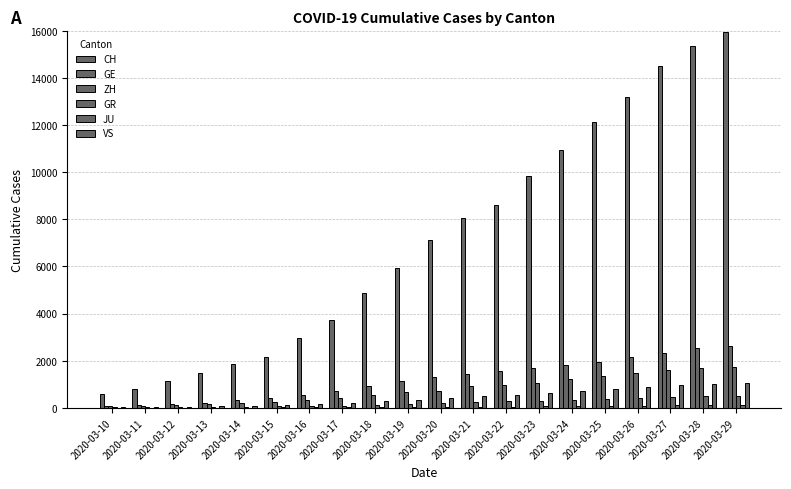

At how many categories does at least one series exceed 5092?

11